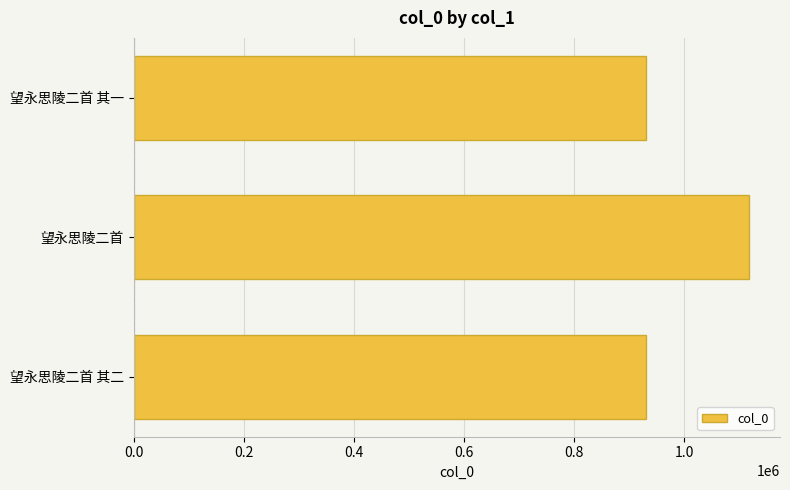

Does the chart contain stacked bars?

No